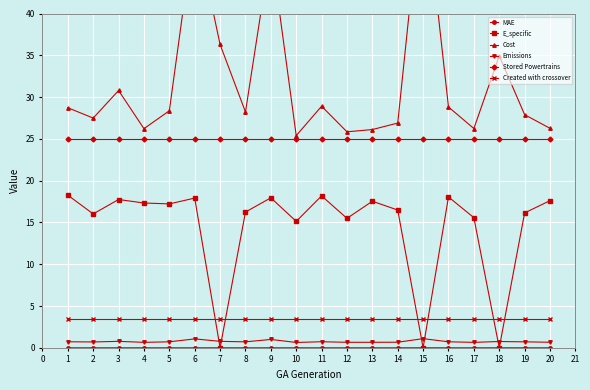

What is the value of the Stored Powertrains point at the 1st from the left?

25.0